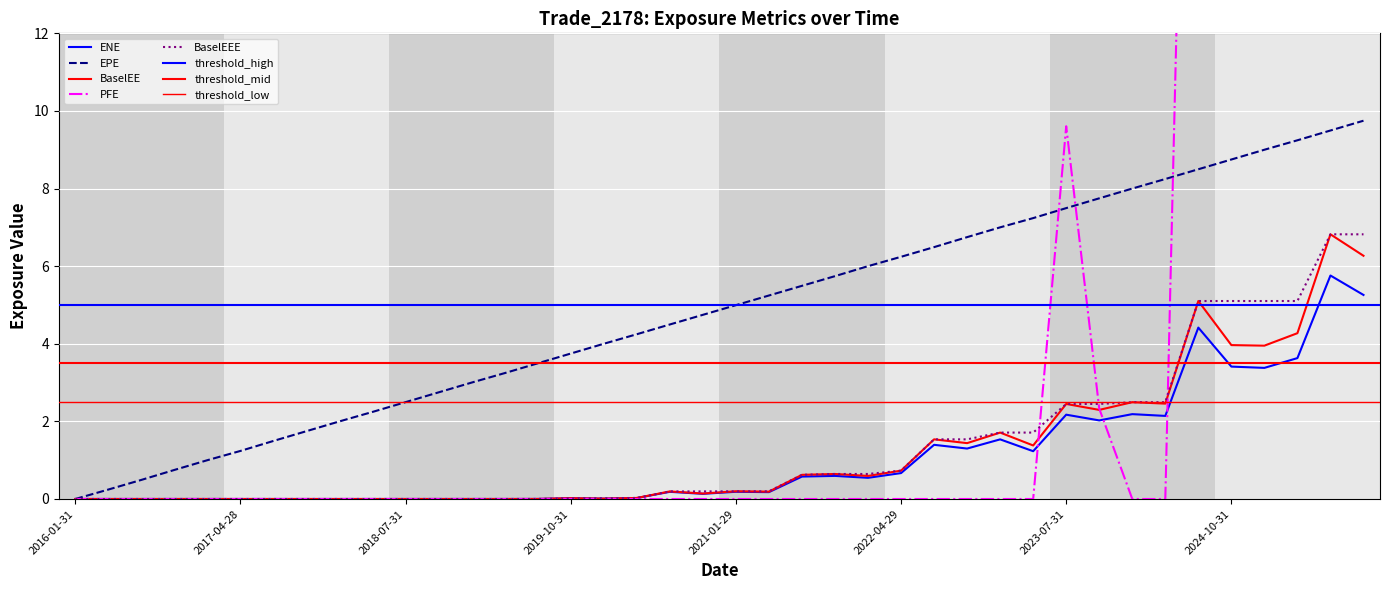

What is the label of the 34th point from the right?

2017-07-31